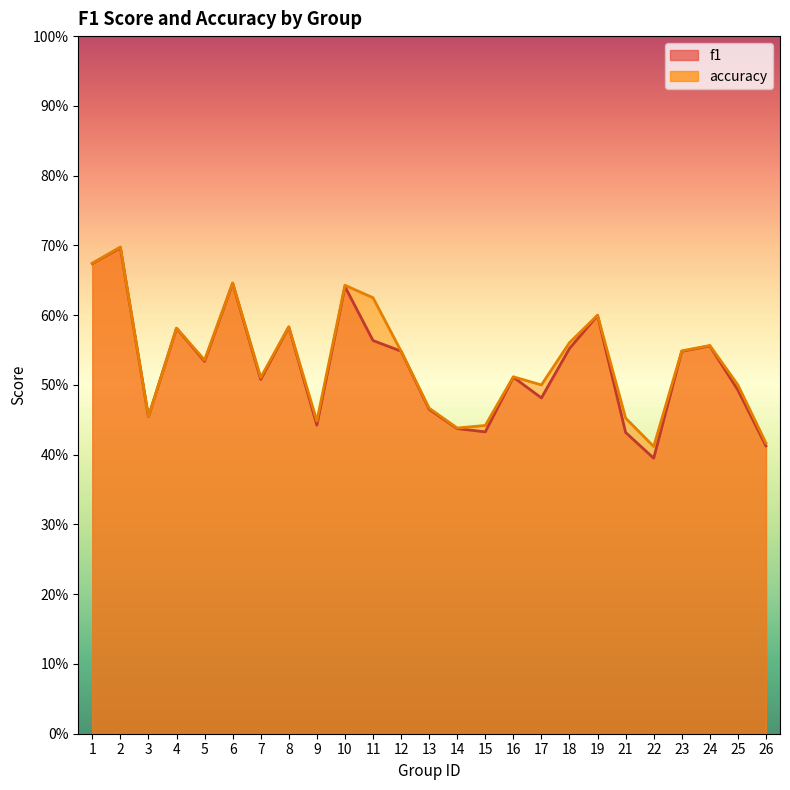

Which label corresponds to the largest value in the chart?

2